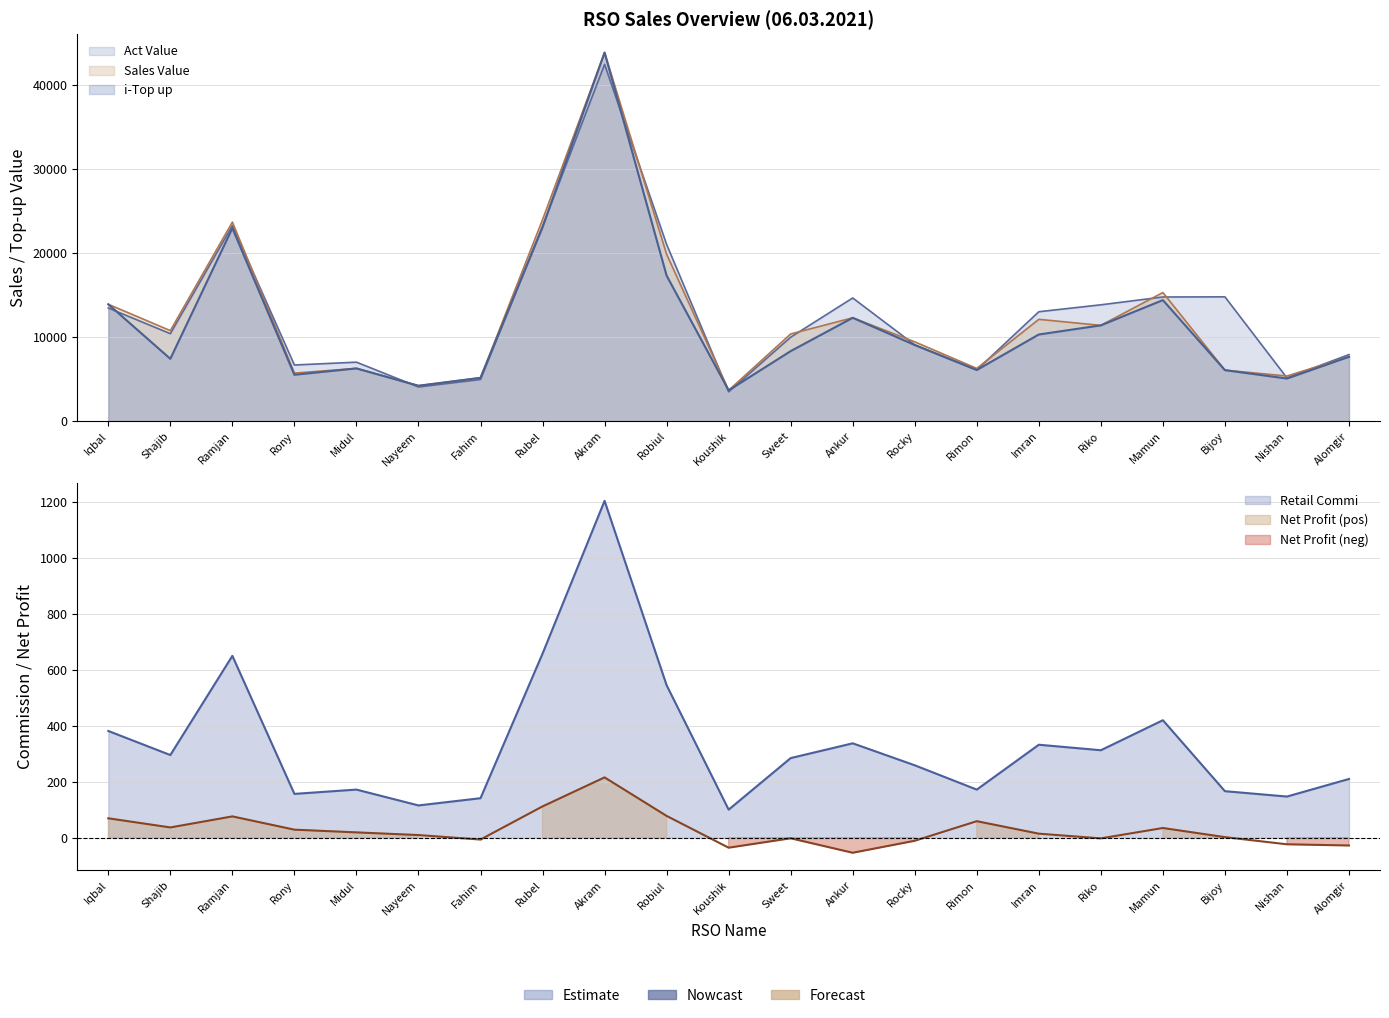

What is the sum of all Sales Value values?

257179.0